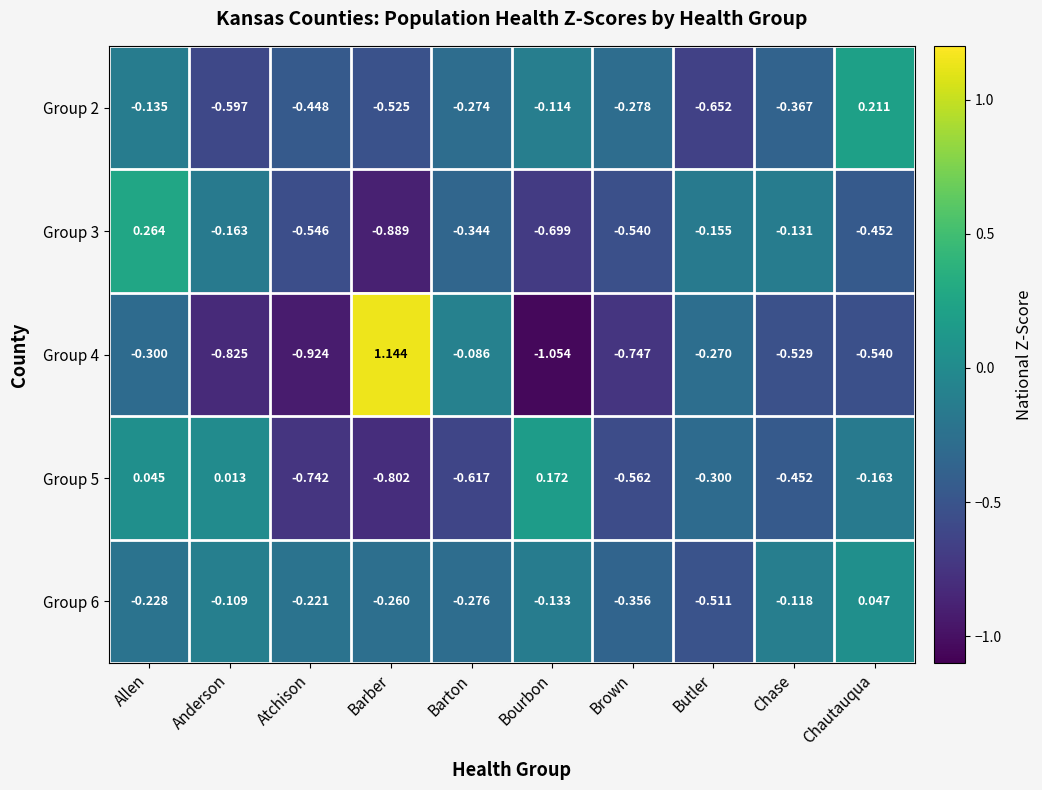

How many negative values does the Group 6 series have?

9